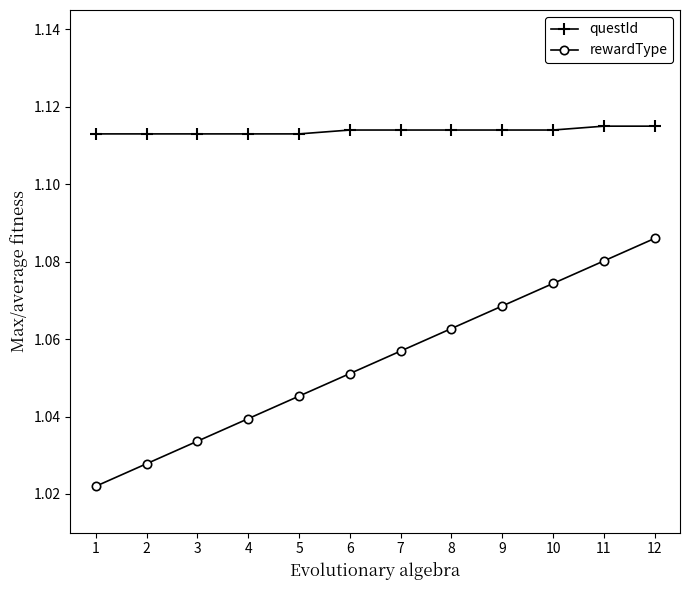

Count the rewardType values in the range 1 to 2.

12